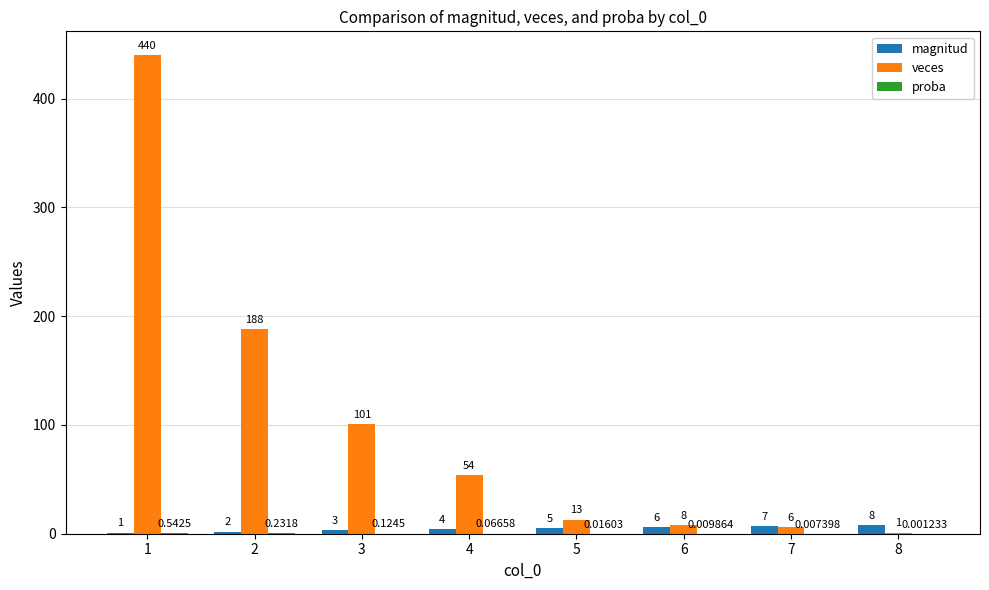

Read the magnitud value at 8.

8.0